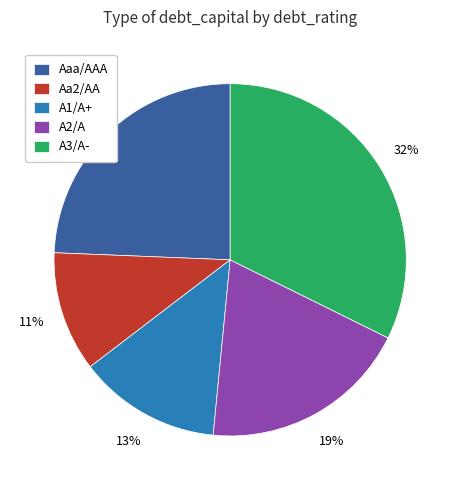

To the nearest percent, what portion does A3/A- represent?

32%